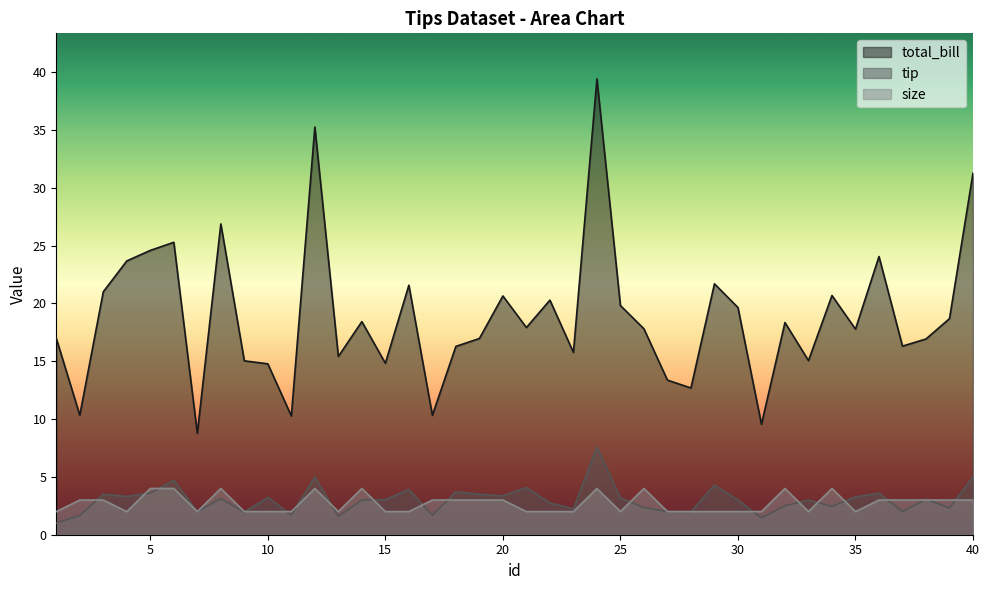

True or false: tip and total_bill intersect in this chart.

False